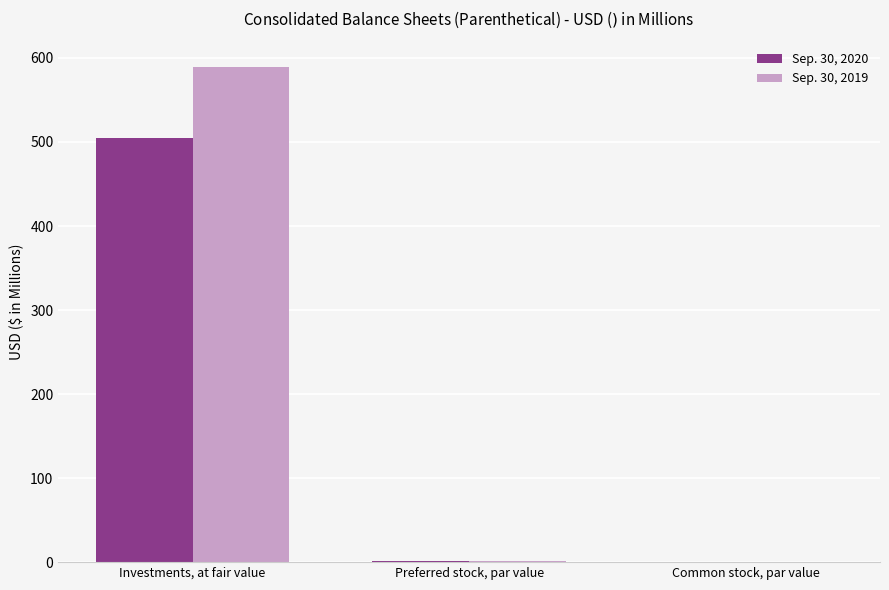

What is the sum of all Sep. 30, 2019 values?

590.8